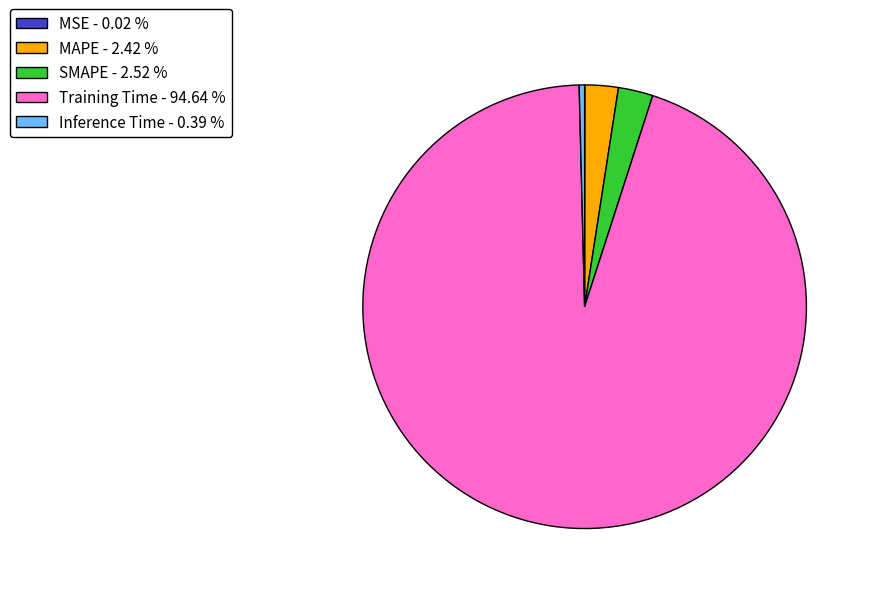

Is there any slice that represents more than half of the pie?

Yes